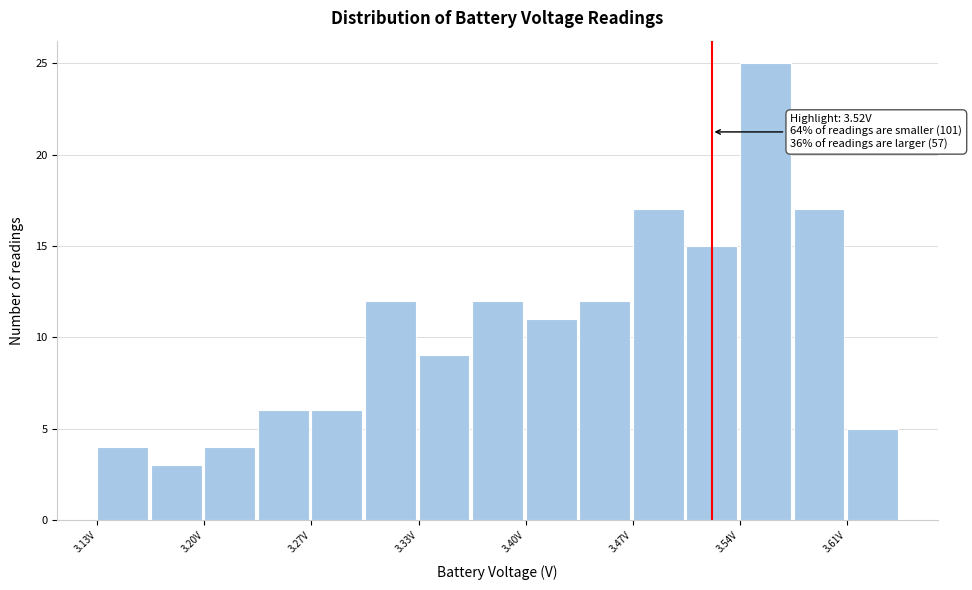

Read against the x-axis, roughly where is the centre of the tallest bar?

3.55